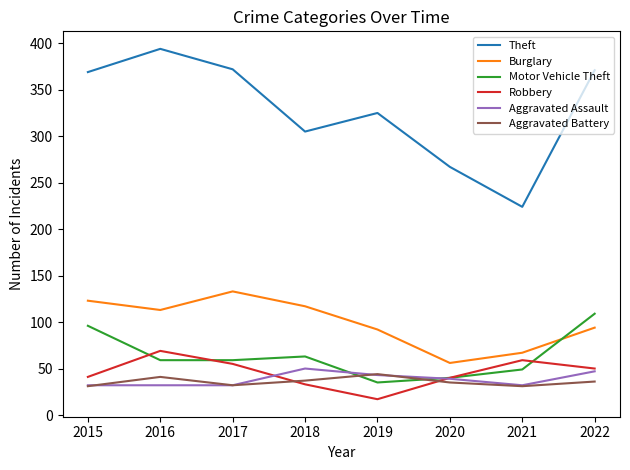

Which series has the largest total across all categories?

Theft